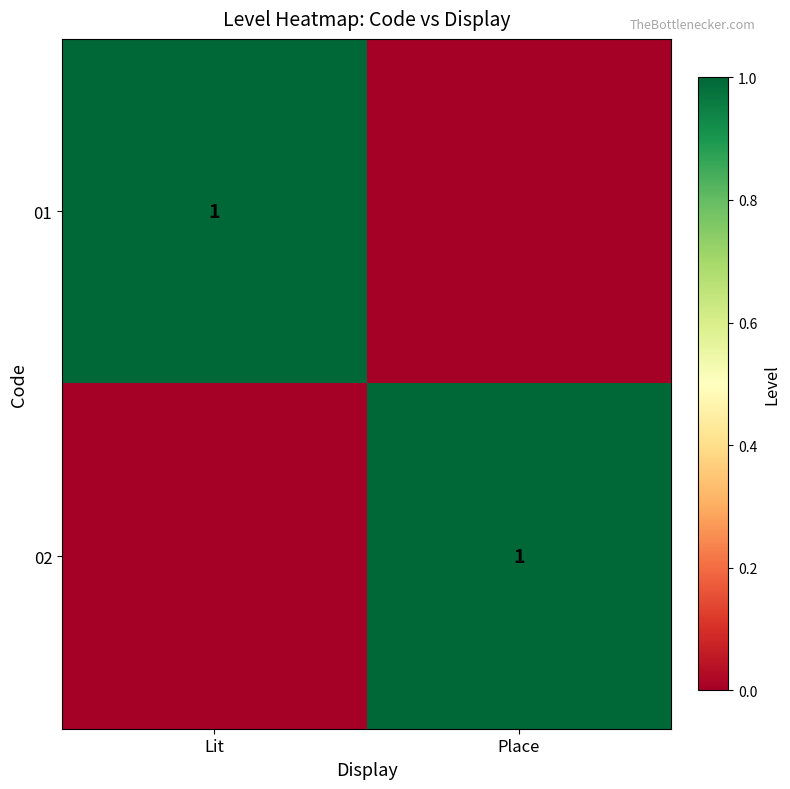

True or false: 01 has a value of 1 at Lit.

True